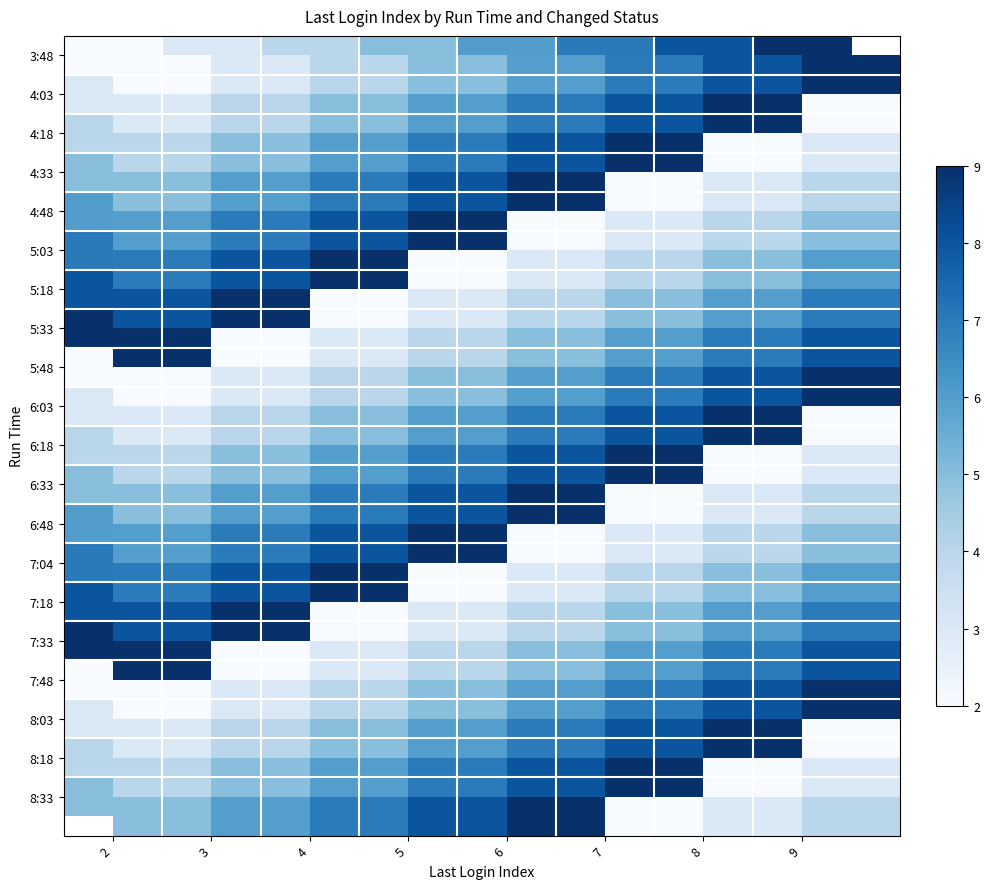

The value of 4:18 at 5 is 2. True or false?

False